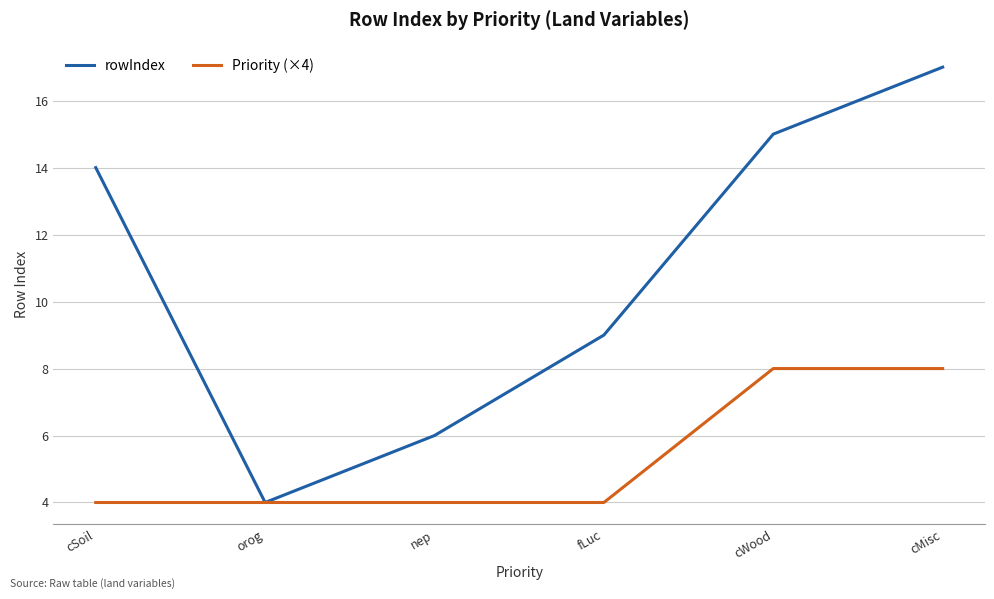

What position from the right is fLuc?

3